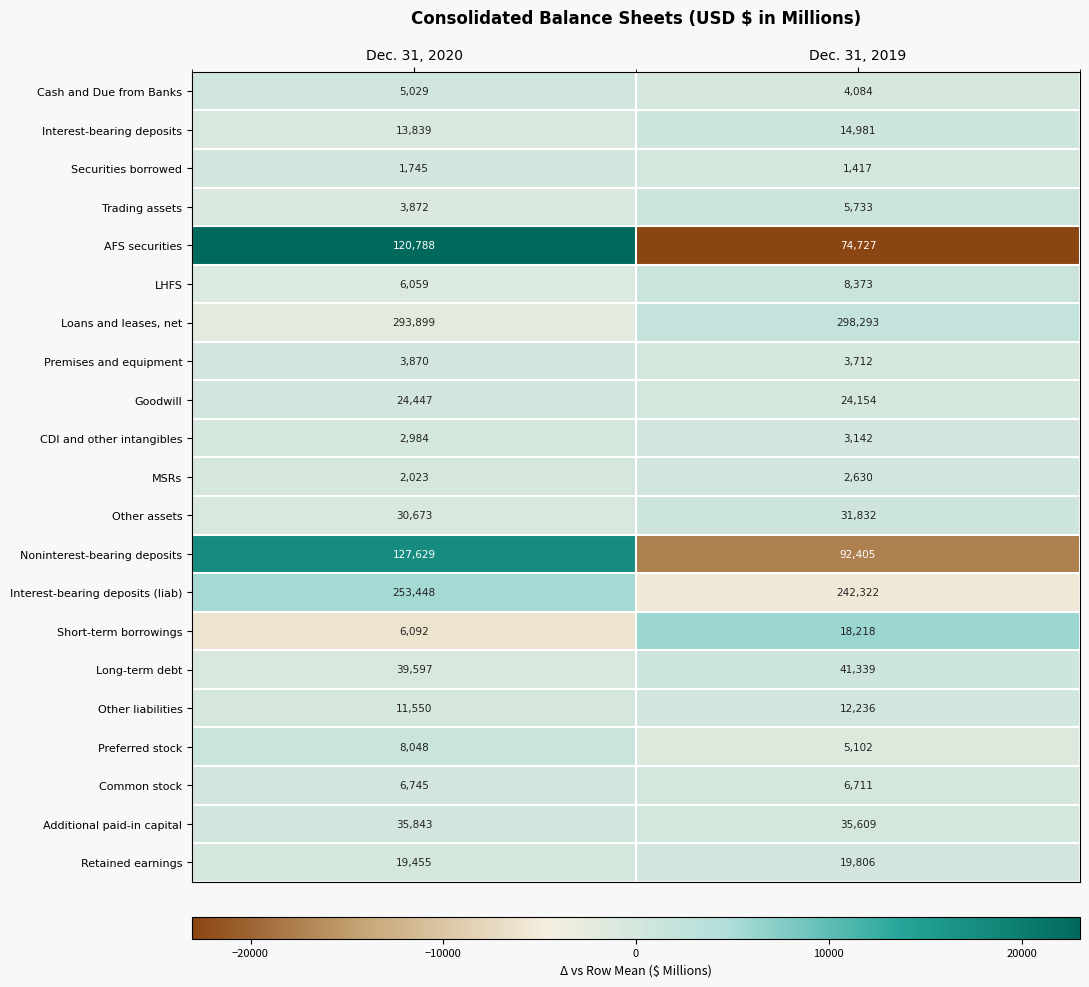

The Short-term borrowings series shows 6092 at Dec. 31, 2020. True or false?

True